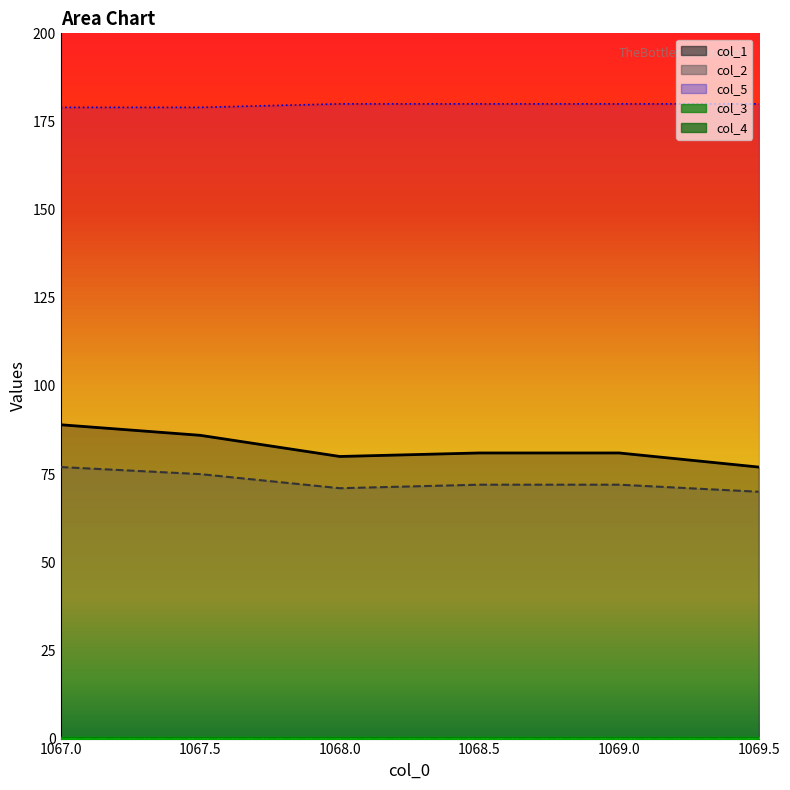

Which series has the widest spread of values?

col_1